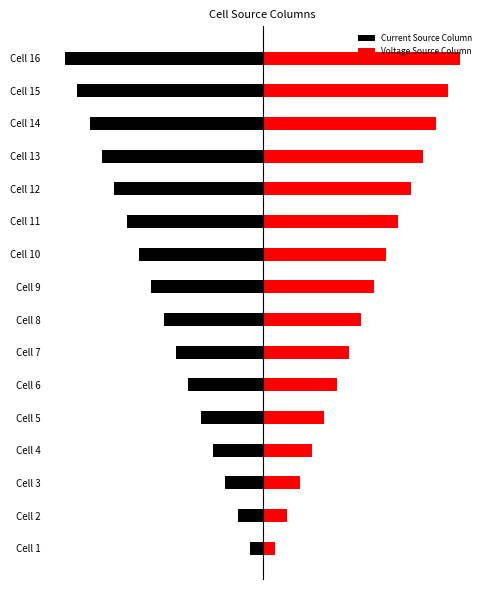

What is the value of the Current Source Column bar at the 3rd from the left?

-3